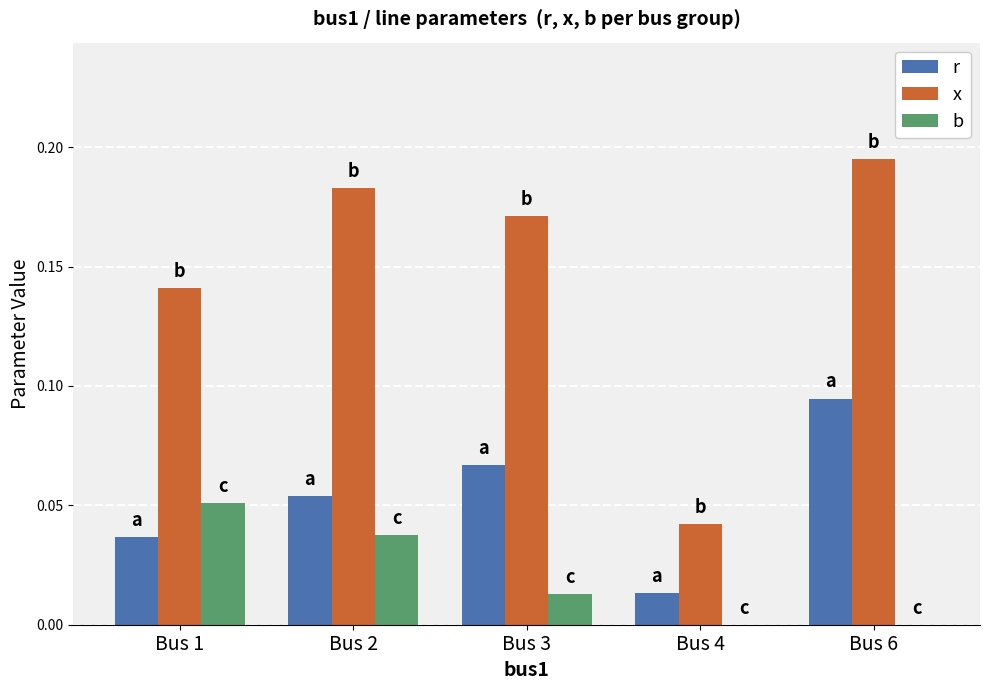

The r series shows 0.0 at Bus 4. True or false?

True